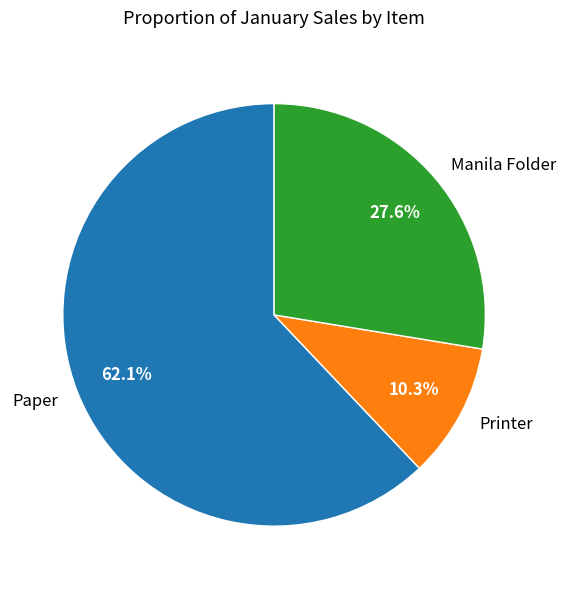

How many slices are in this pie chart?

3